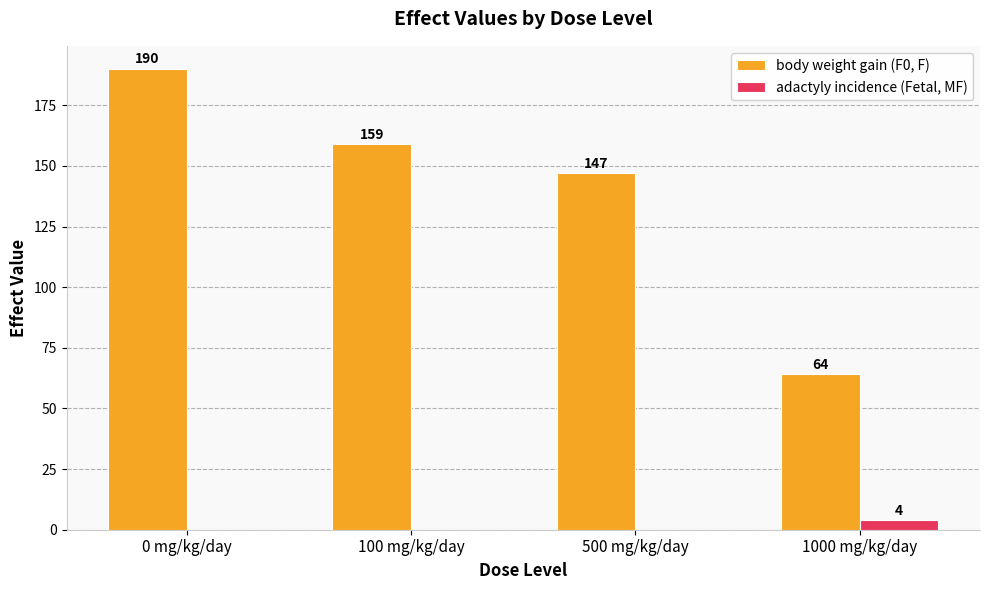

Reading right to left, list all the values displayed in this chart.

body weight gain (F0, F): 1000 mg/kg/day=64	500 mg/kg/day=147	100 mg/kg/day=159	0 mg/kg/day=190
adactyly incidence (Fetal, MF): 1000 mg/kg/day=4	500 mg/kg/day=0	100 mg/kg/day=0	0 mg/kg/day=0